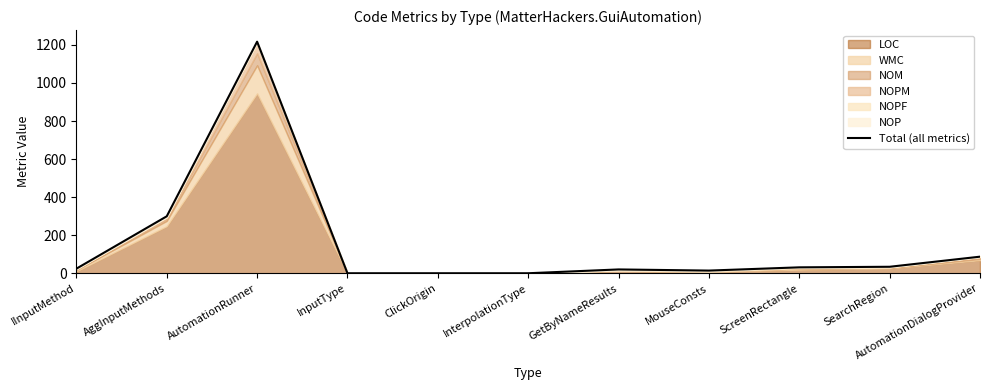

Does the chart have visible grid lines?

No